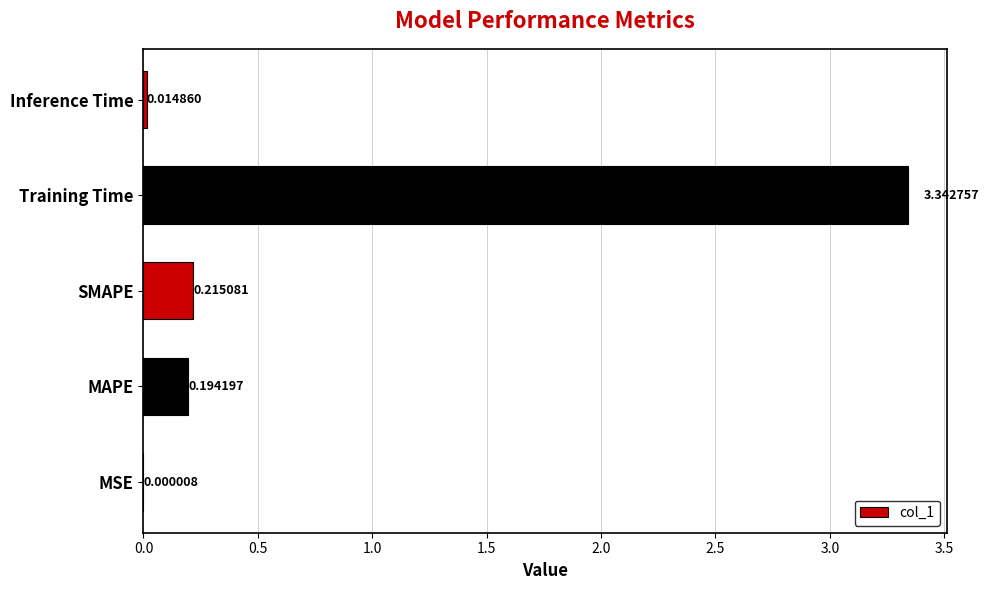

What is the sum of all values?

3.8